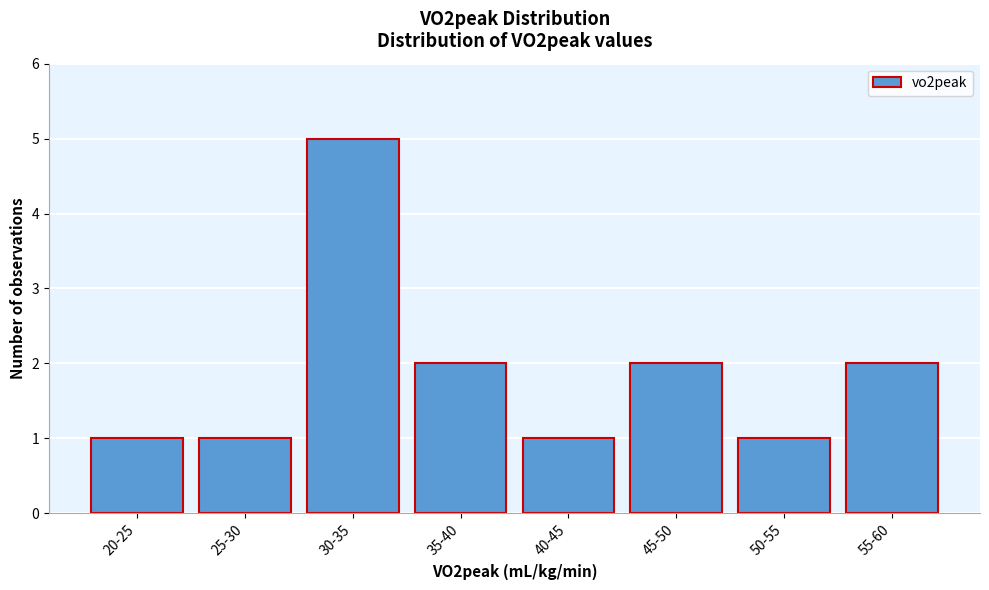

Reading left to right, transcribe all the data shown in this chart.

1	1	5	2	1	2	1	2